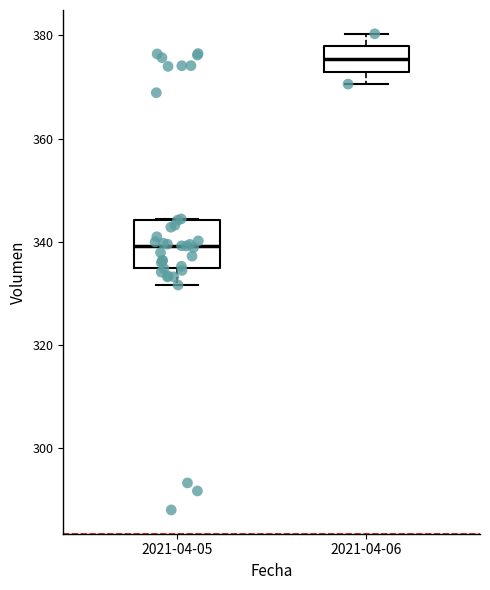

Which box's median line is the lowest?

2021-04-05